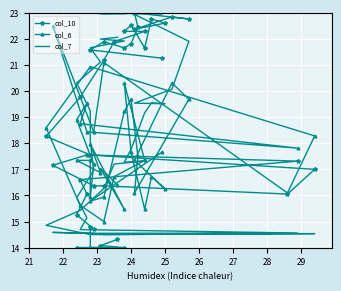

Which series has the largest range (max minus min)?

col_10